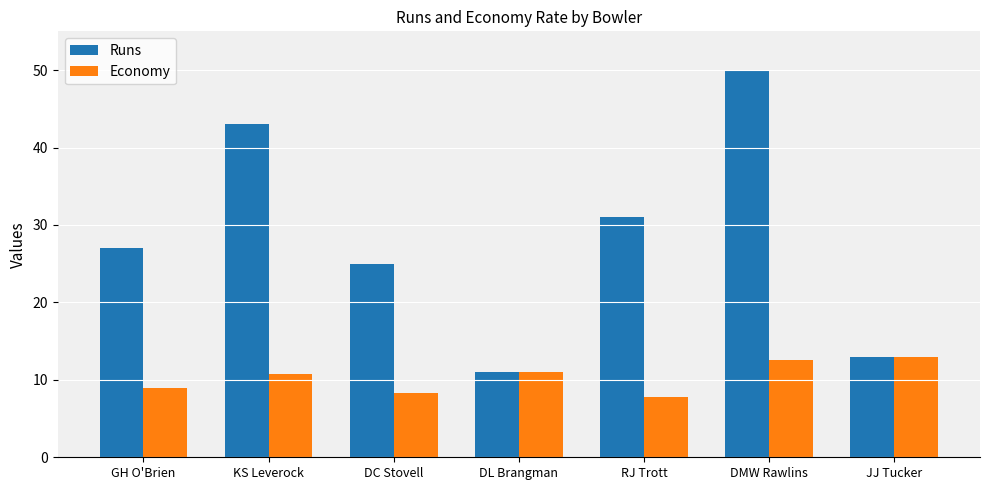

Reading left to right, extract all data points from this chart.

Runs: 27.0	43.0	25.0	11.0	31.0	50.0	13.0
Economy: 9.0	10.8	8.3	11.0	7.8	12.5	13.0